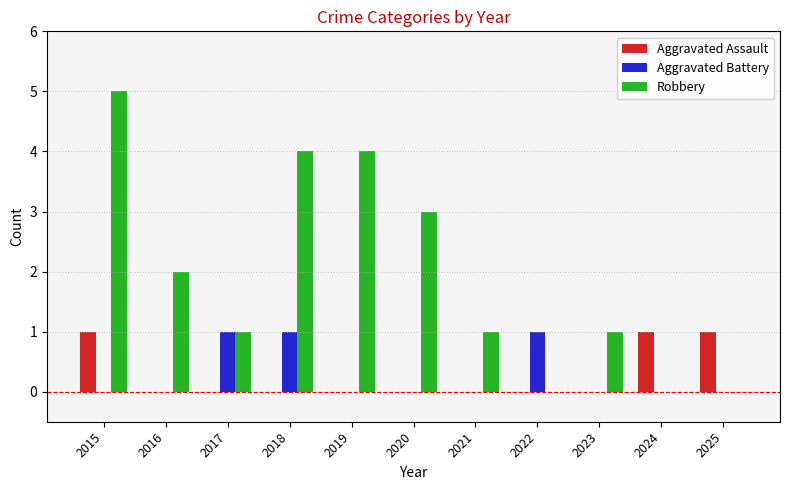

True or false: Aggravated Assault has a value of 2 at 2015.

False